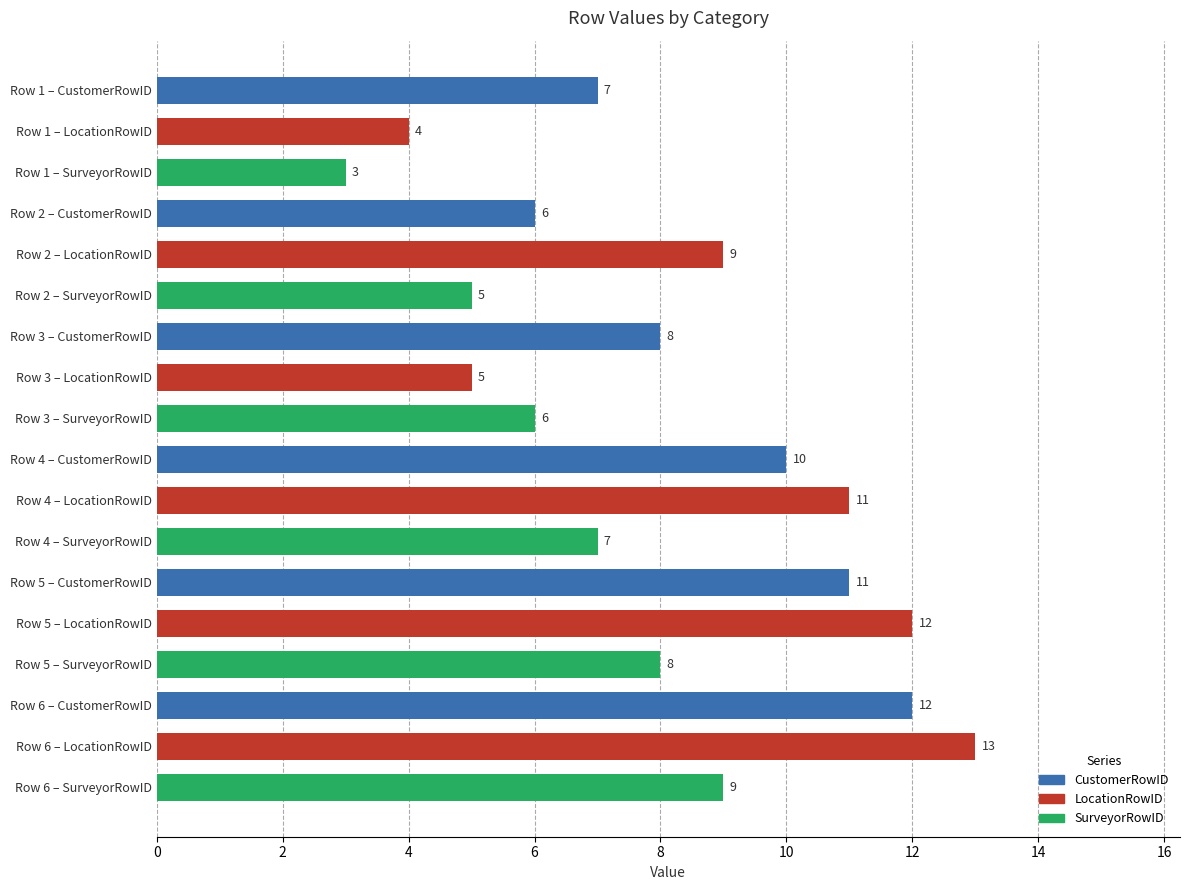

Approximately how many times larger is the value at Row 6 – CustomerRowID compared to Row 5 – SurveyorRowID?

1.5